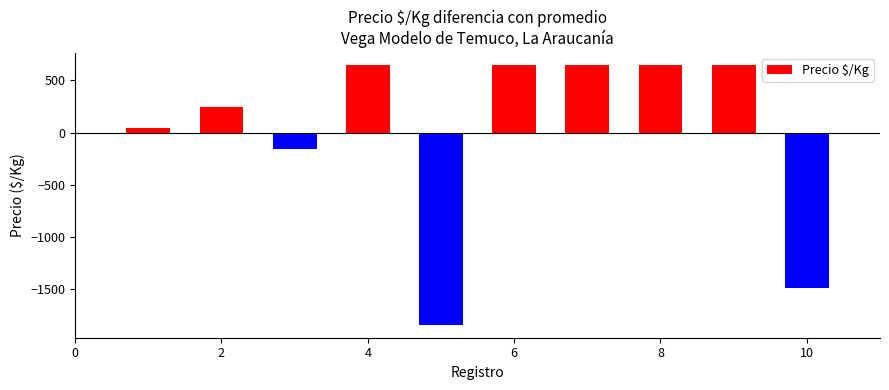

How many categories are shown in the chart?

10